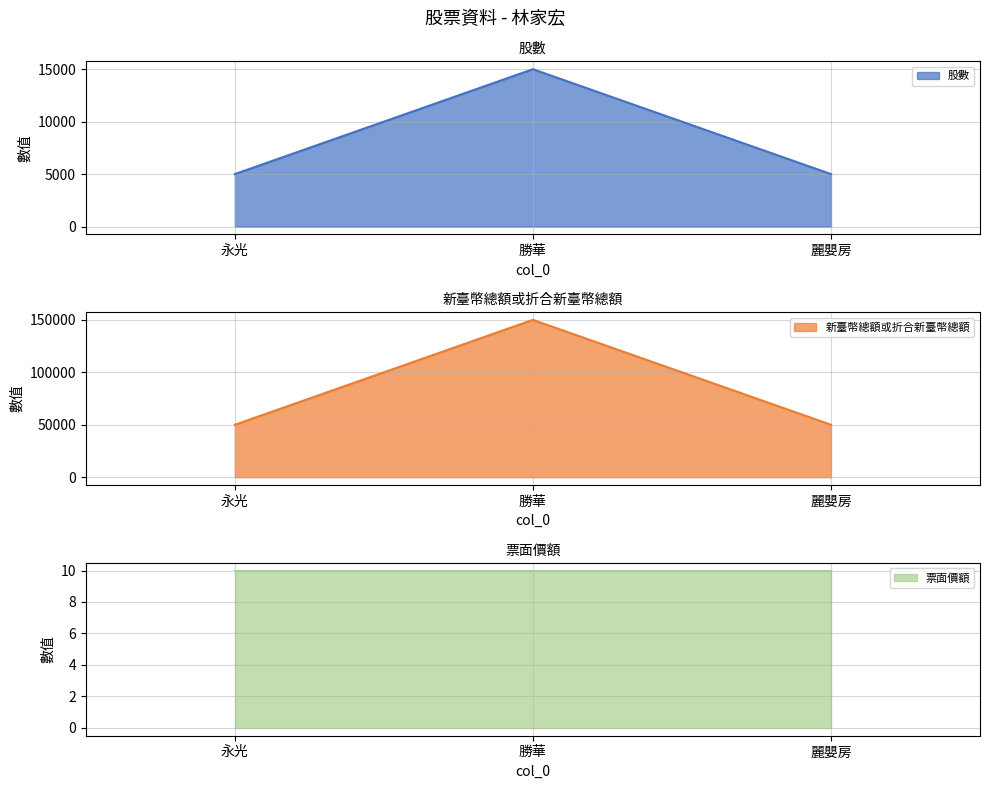

What is the difference between the 股數 values at 麗嬰房 and 勝華?

10000